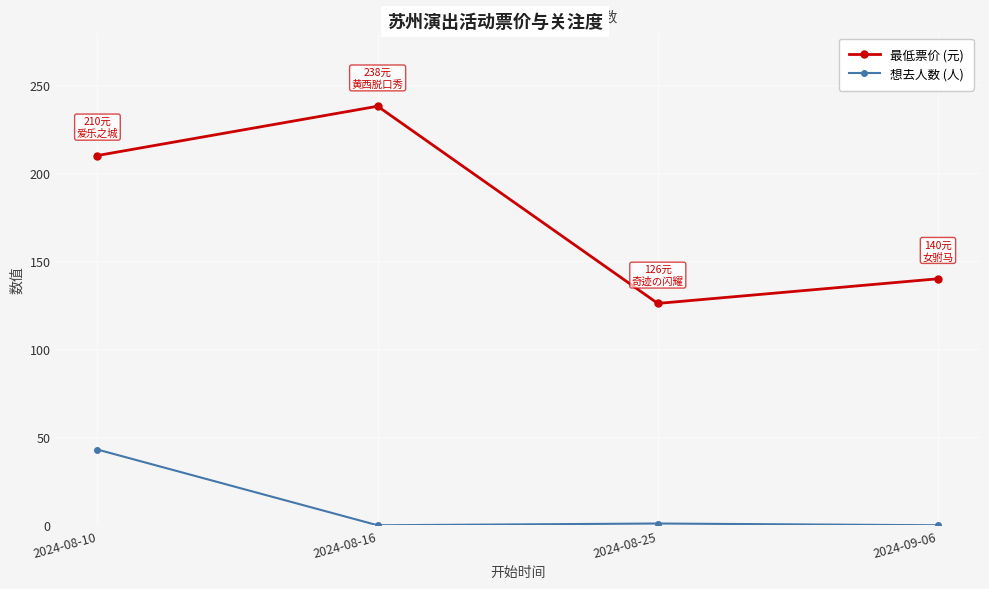

At which category is the sum across all series the highest?

2024-08-10